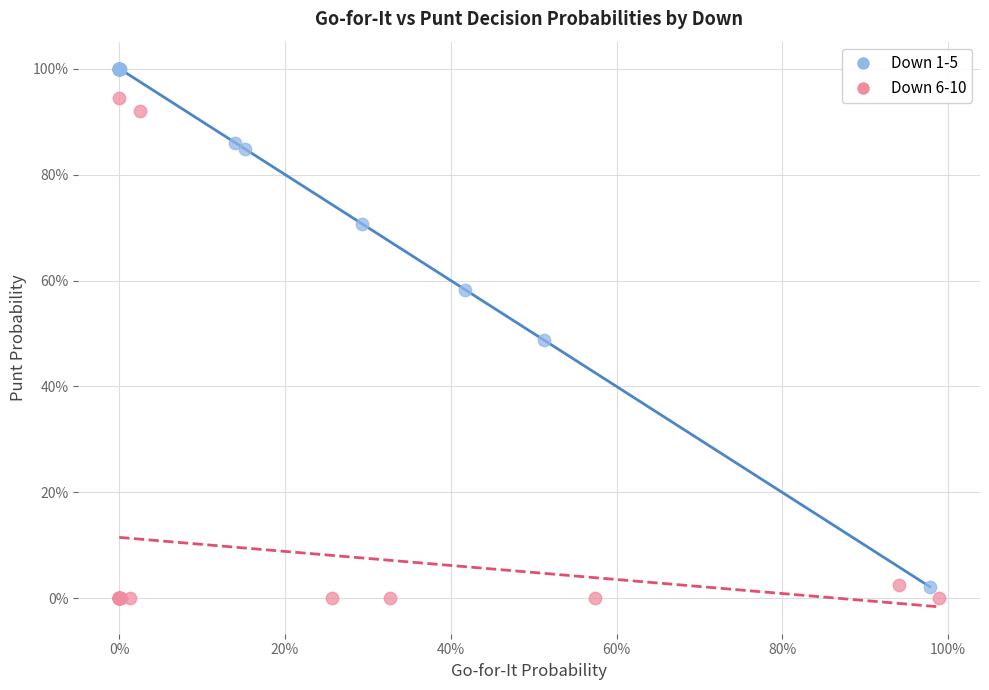

Which series reaches the maximum Y coordinate?

Down 1-5